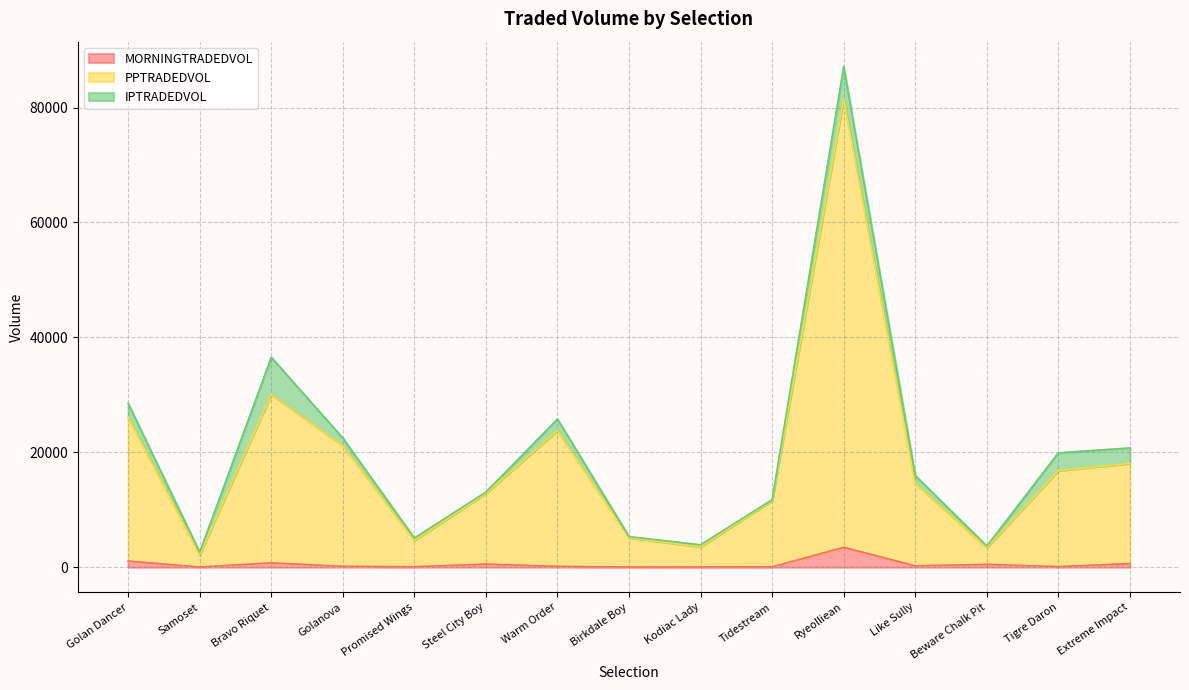

What is the highest value of the MORNINGTRADEDVOL series?

3454.6